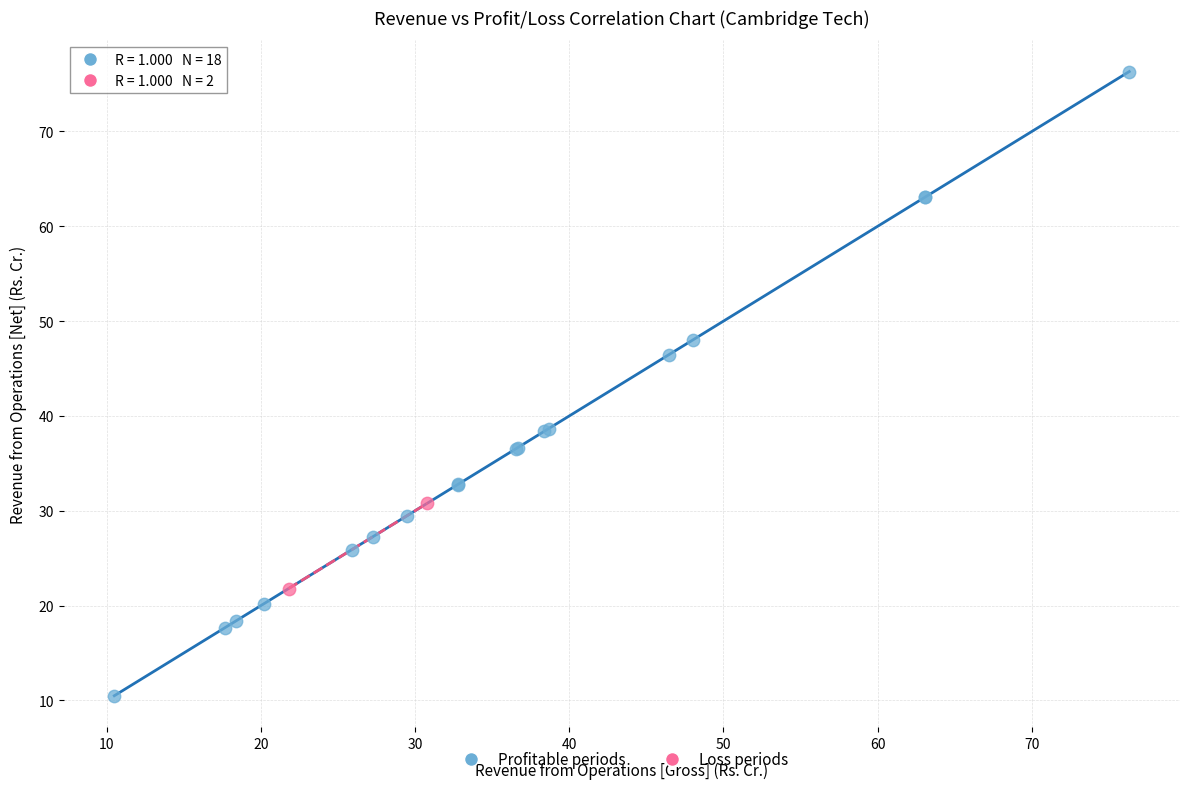

Which series contains the highest Y value?

Profitable periods